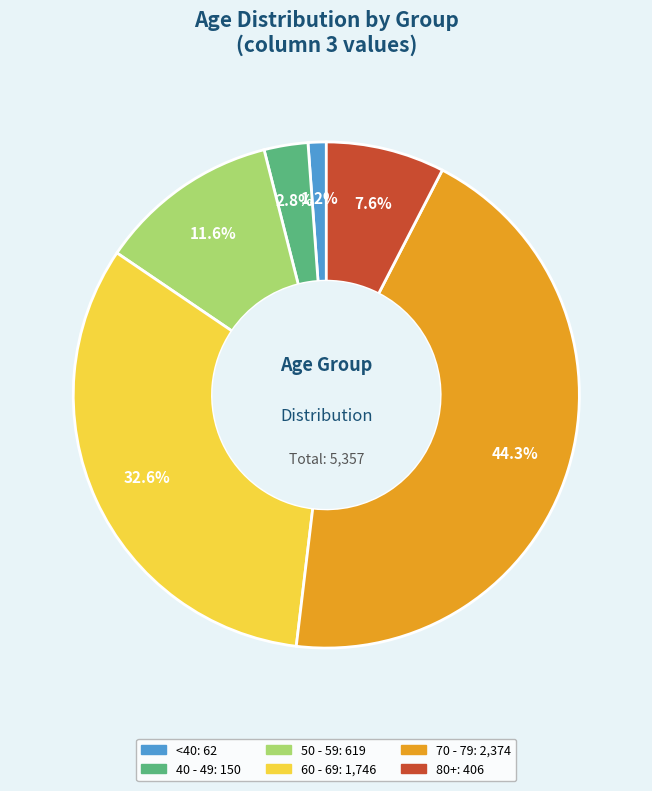

Is there a majority slice in this chart?

No